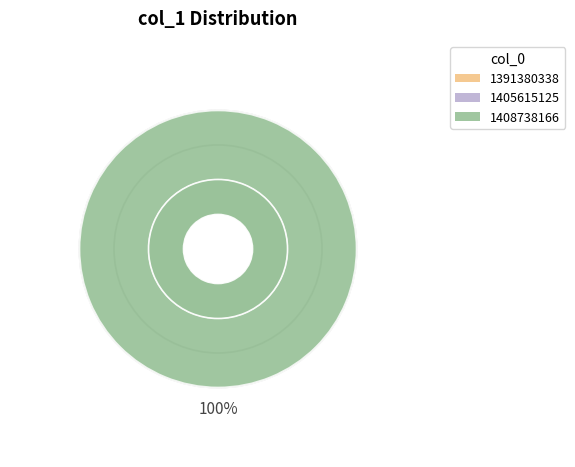

To the nearest percent, what is the combined percentage of 1391380338 and 1408738166?

100%